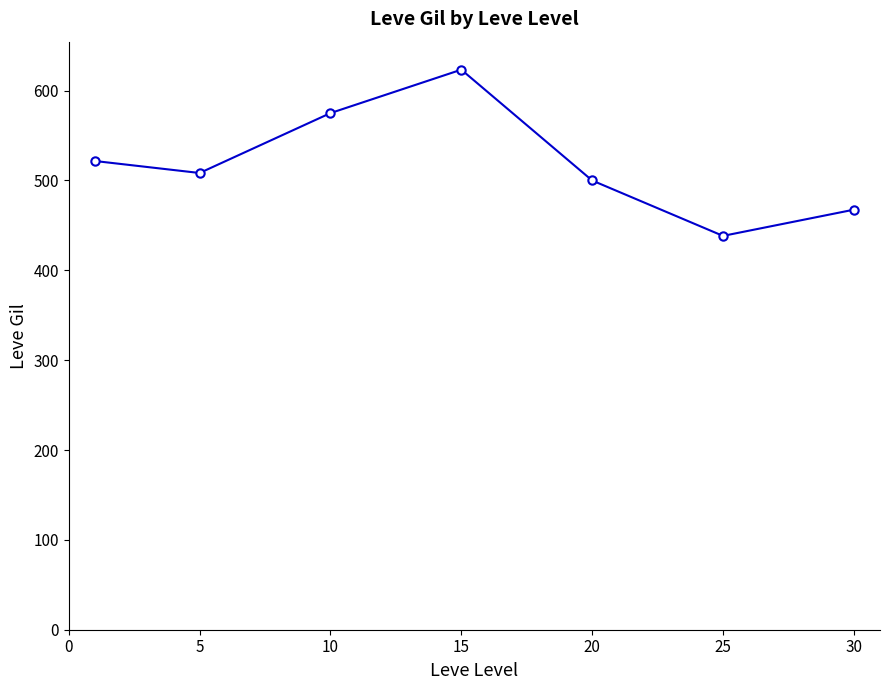

Count the number of values greater than 508.

4